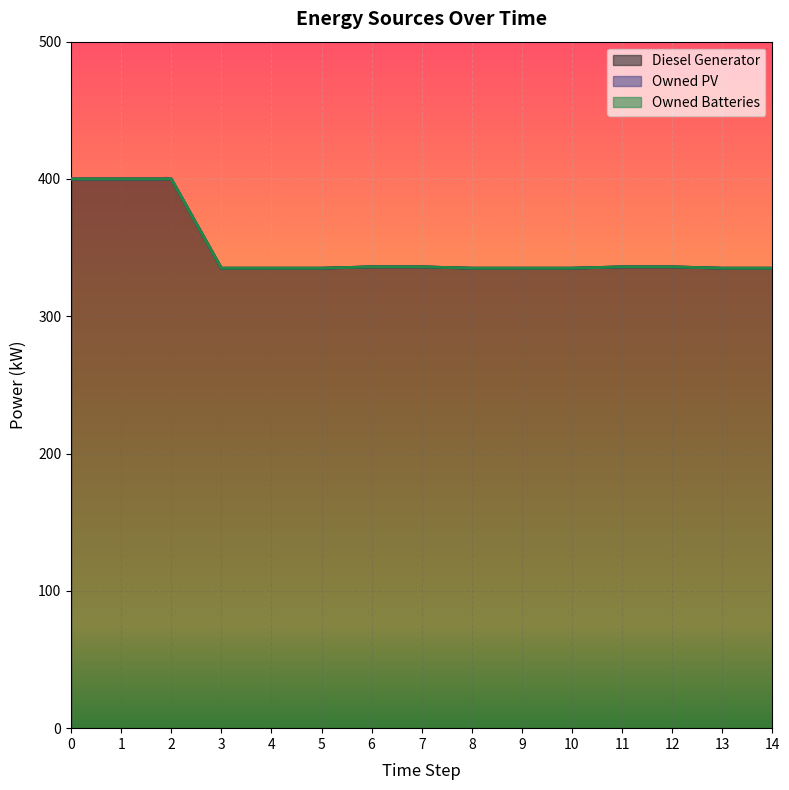

The value of Owned PV at 4 is 0. True or false?

True